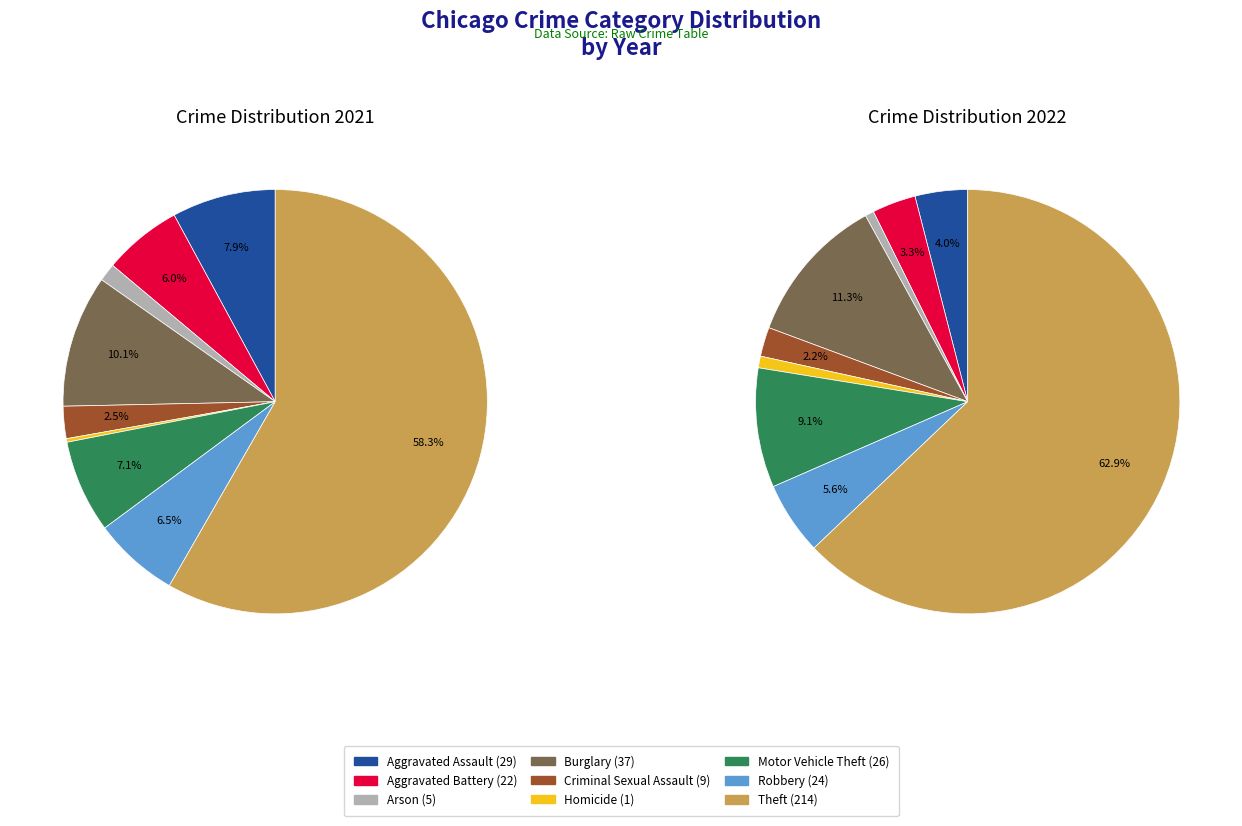

What is the total percentage of 7 and 3?

16.6%